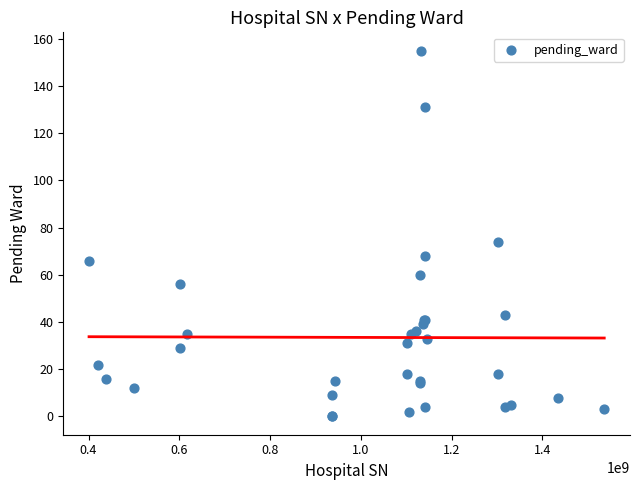

What Y value in the scatter plot is closest to 77?

74